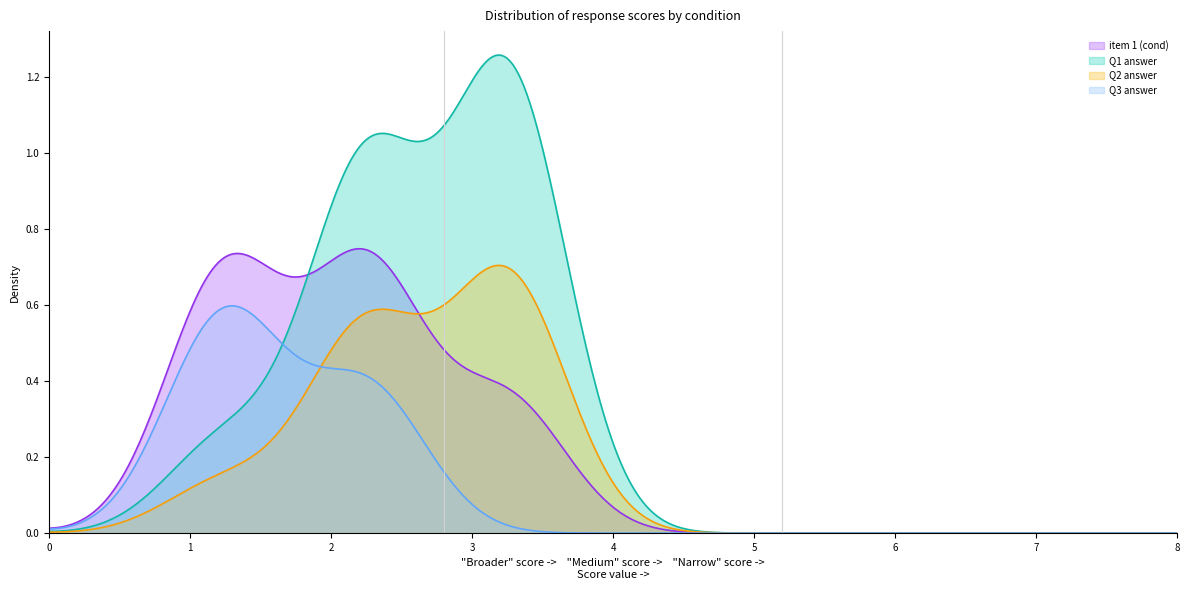

List the series in order of their overall mean, lowest first.

Q3 answer, Q2 answer, item 1 (cond), Q1 answer